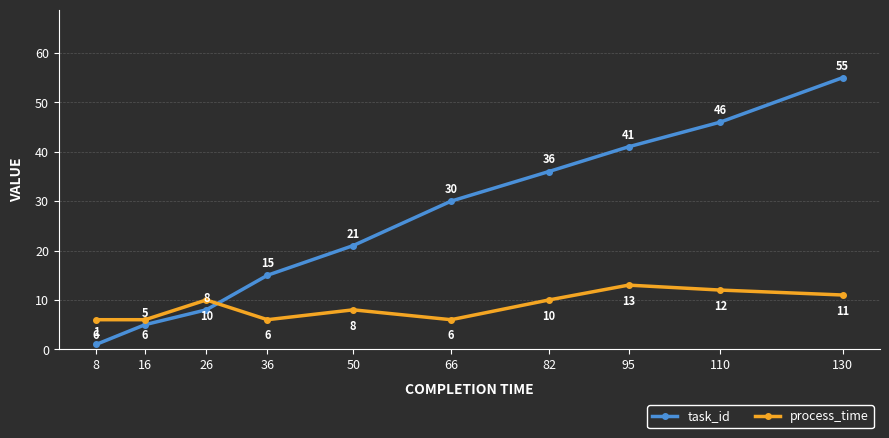

Which category has the lowest value in the task_id series?

8